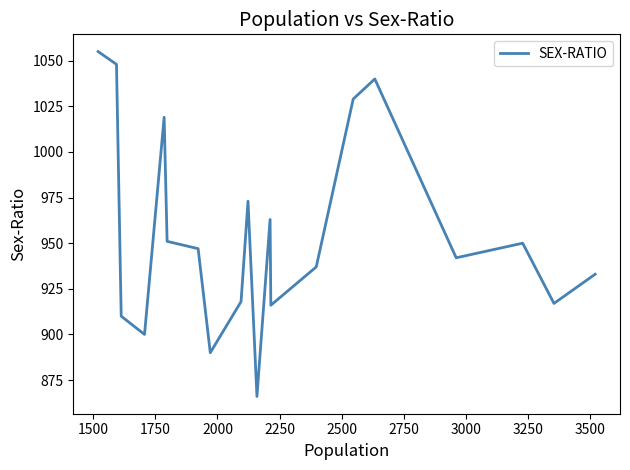

Reading left to right, extract all data points from this chart.

1055	1048	910	900	1019	951	947	890	918	973	866	963	916	937	1029	1040	942	950	917	933